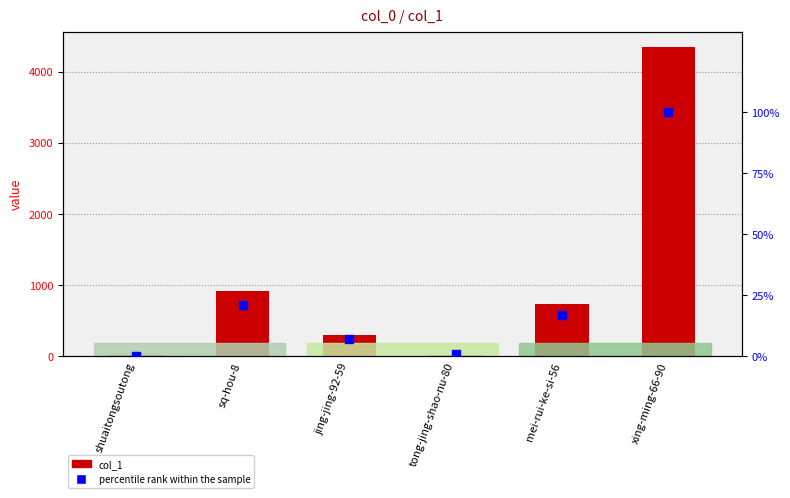

What are all the series names shown in the legend?

col_1, percentile rank within the sample